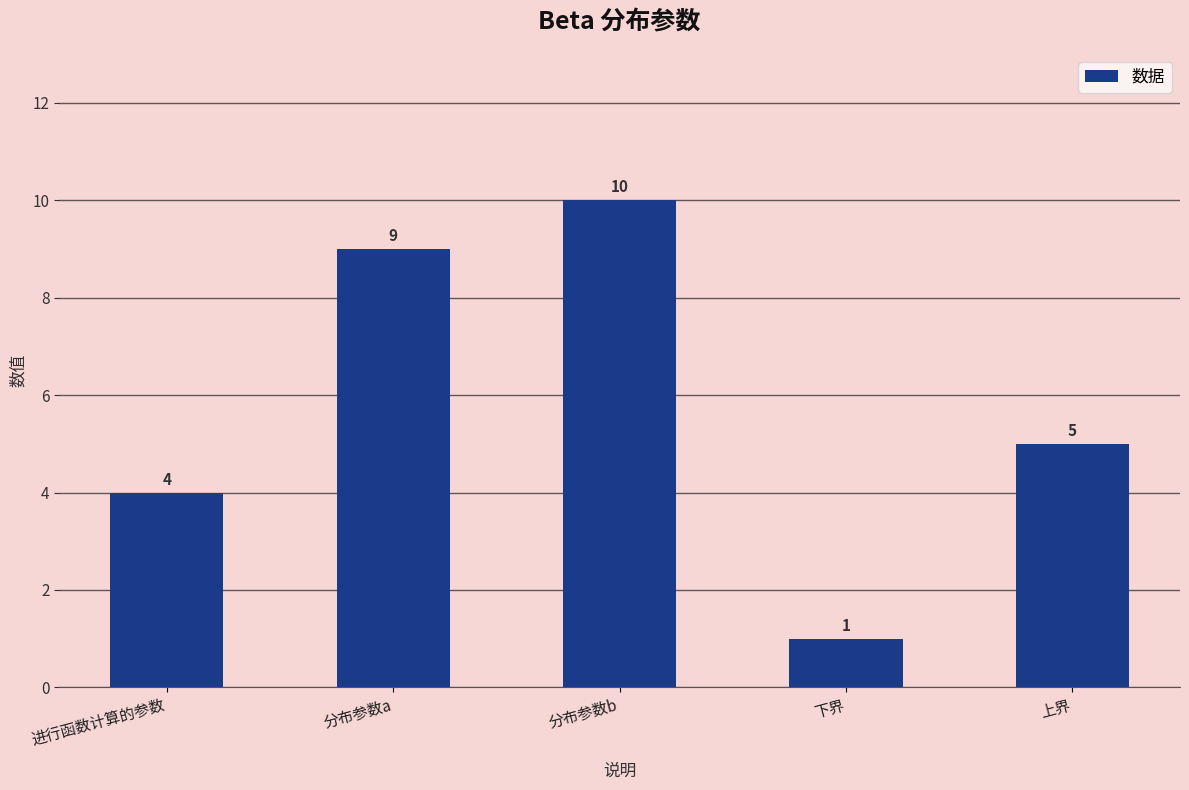

Which category has the highest value across all series?

分布参数b